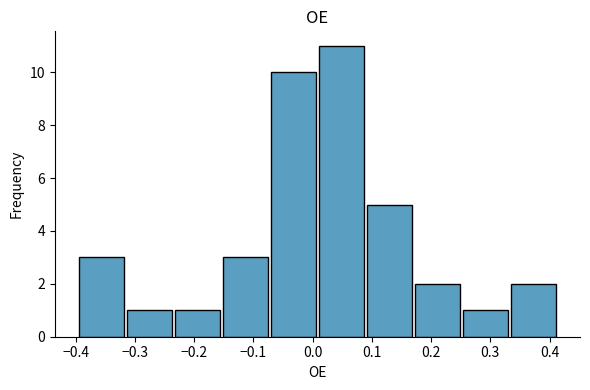

Reading left to right, transcribe this chart: for each bar, give the range it covers on the x-axis and its height. Neither the bar edges nor the heights are printed on the chart, so give them approximately, as read against the axes.

-0.40 to -0.32: 3
-0.32 to -0.23: 1
-0.23 to -0.15: 1
-0.15 to -0.07: 3
-0.07 to 0.01: 10
0.01 to 0.09: 11
0.09 to 0.17: 5
0.17 to 0.25: 2
0.25 to 0.33: 1
0.33 to 0.41: 2